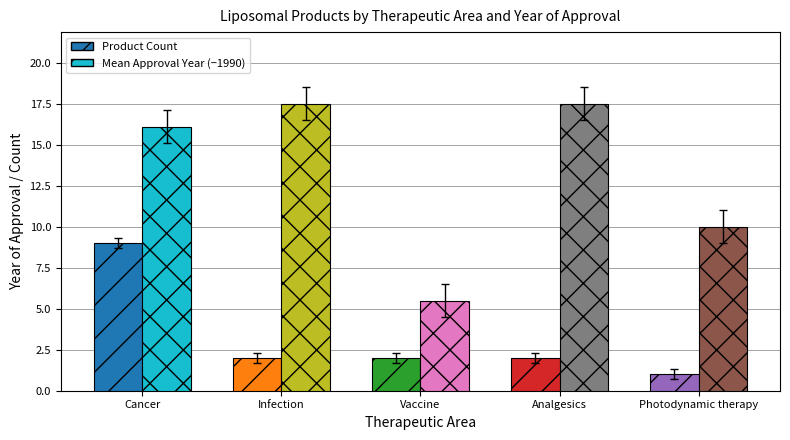

What is the total value across all series at Infection?

19.5